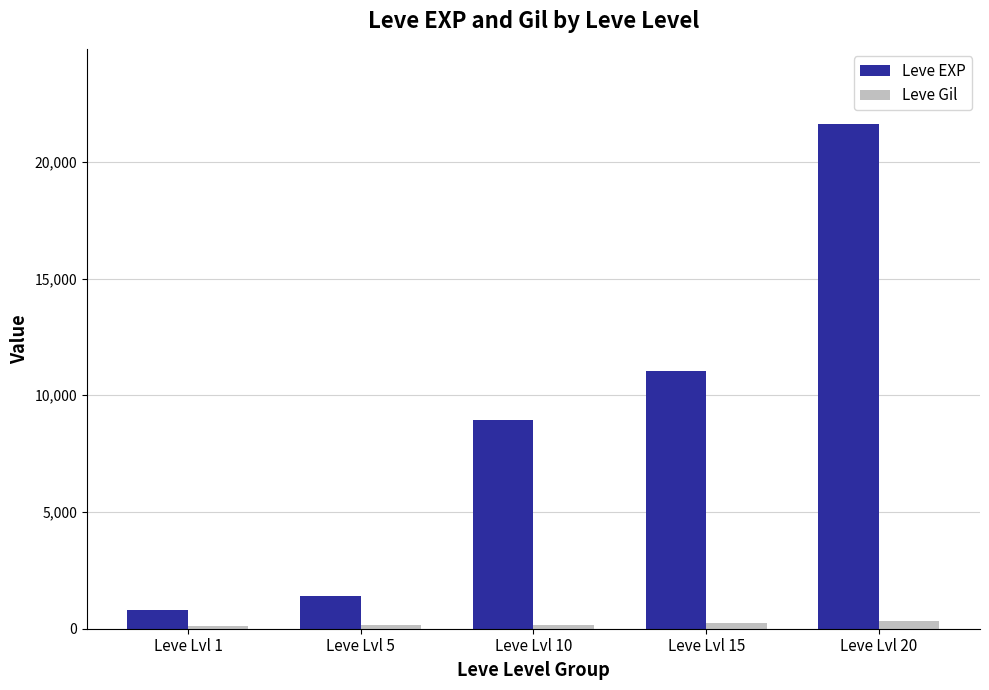

What is the approximate value of Leve Gil at Leve Lvl 10, to the nearest 5?

170